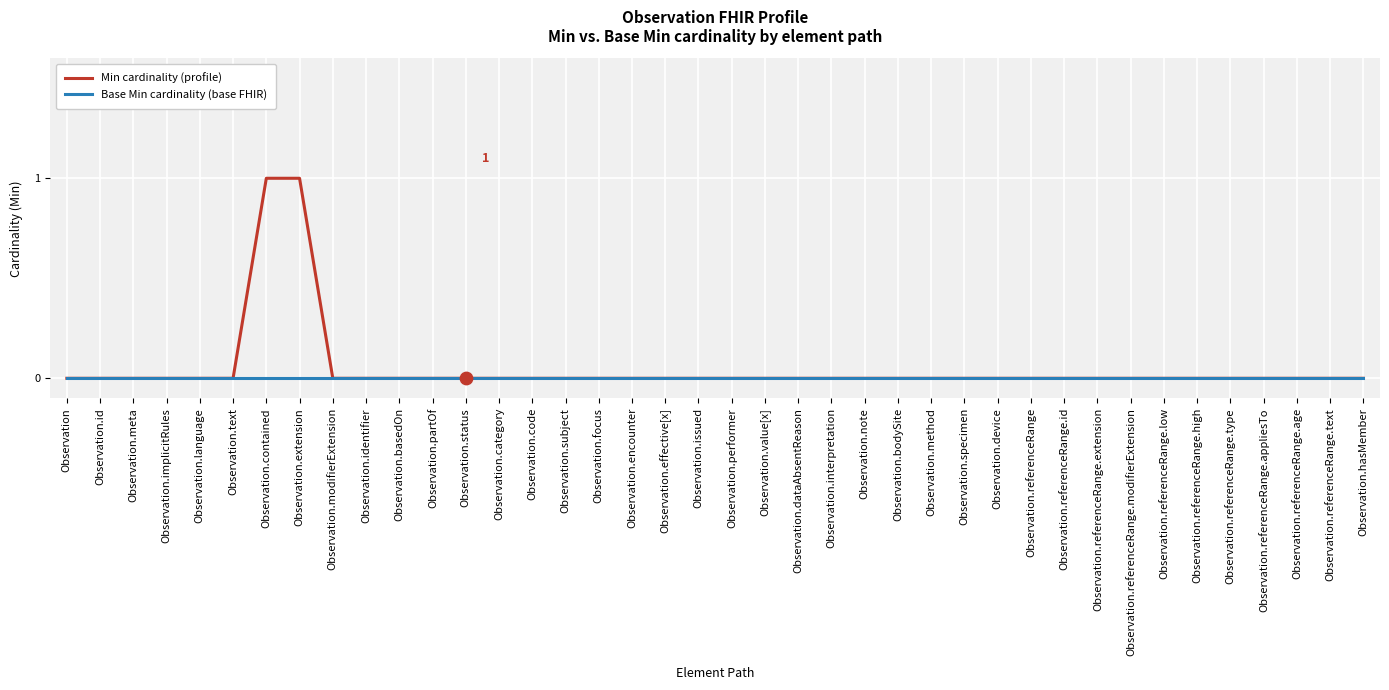

What position from the left is Observation.basedOn?

11